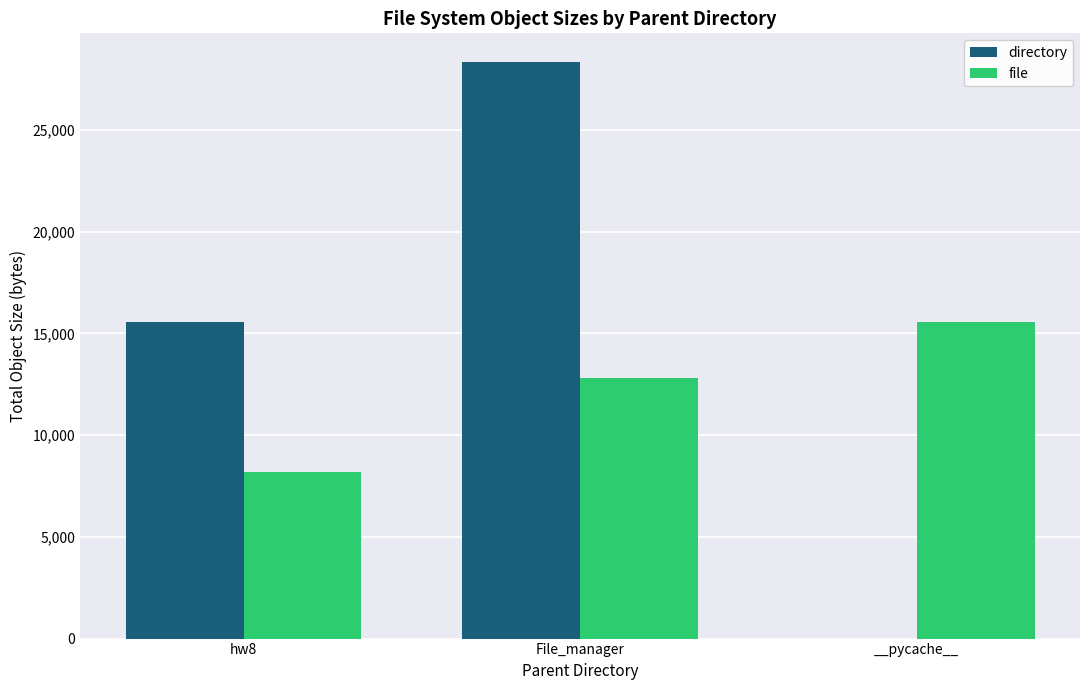

How many groups of bars are there?

3